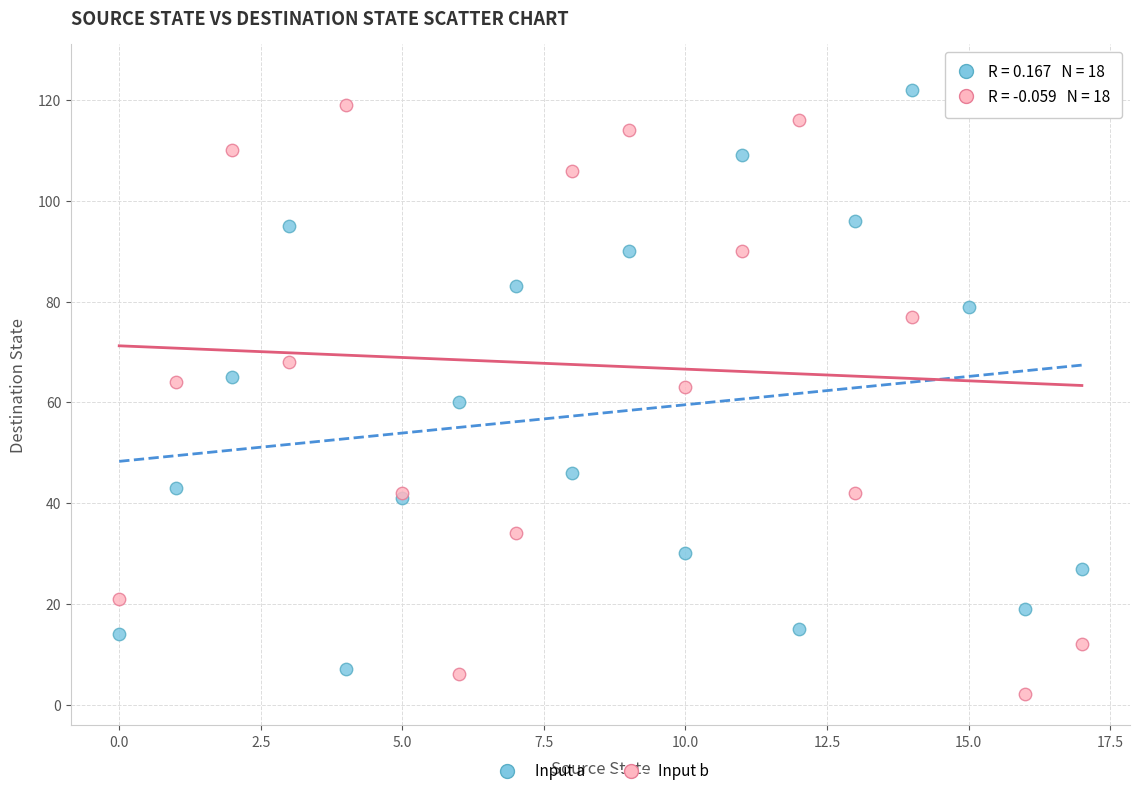

Which series has the widest spread of Y values?

Input b